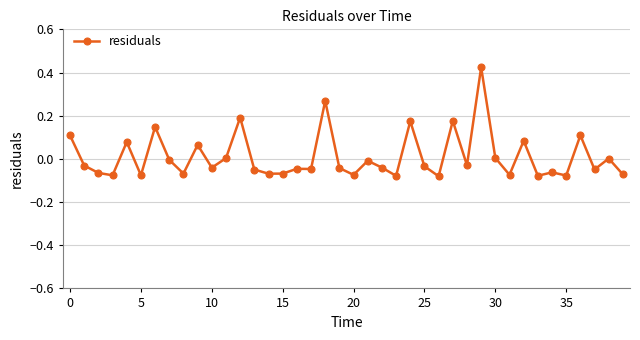

True or false: the data has more than 1 interior local peaks.

True